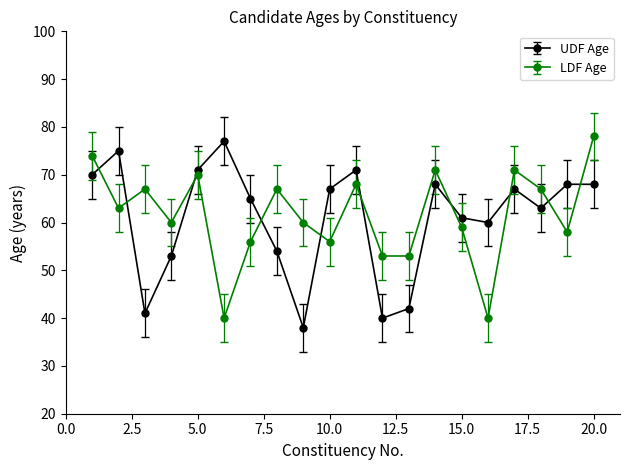

At how many categories does at least one series exceed 57?

18